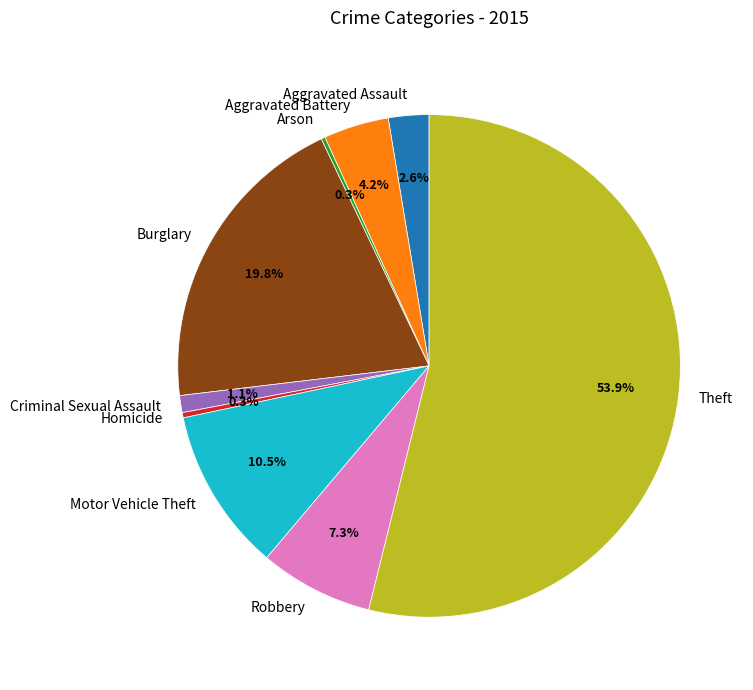

Does Theft represent more than half of the total?

Yes